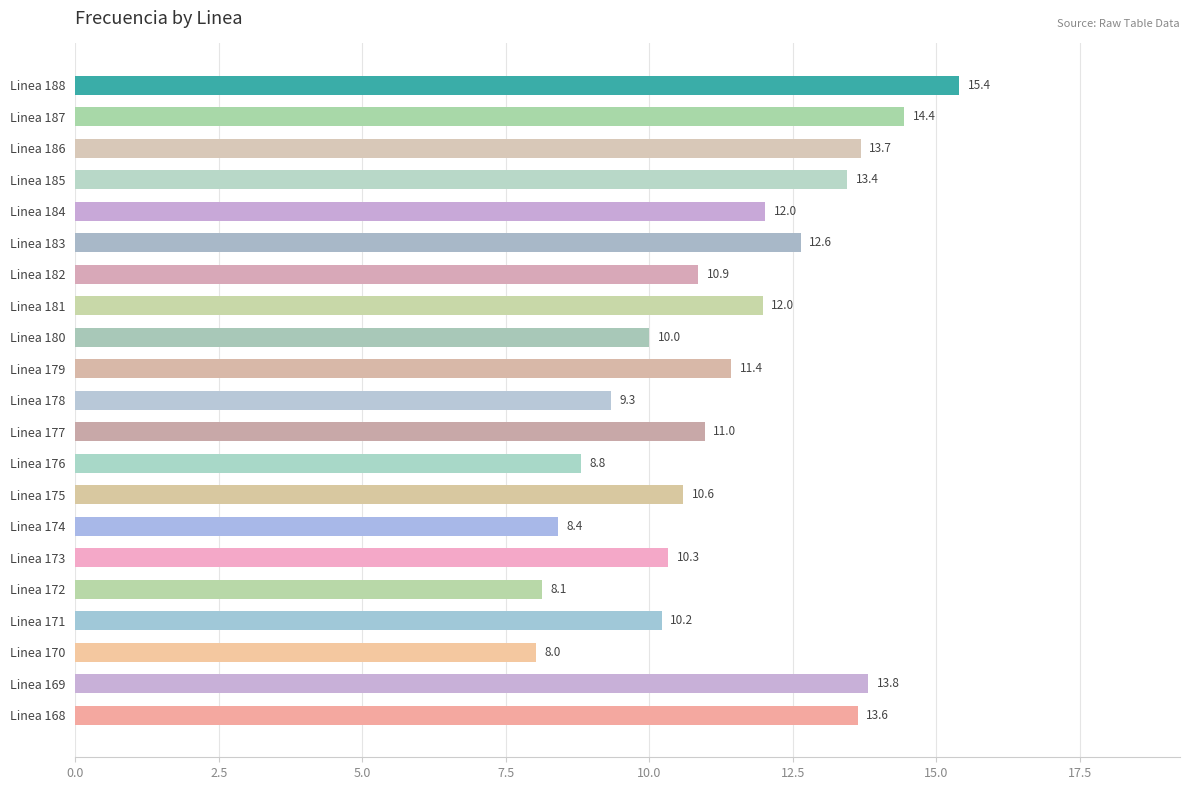

What is the difference between the values at Linea 176 and Linea 180?

1.2